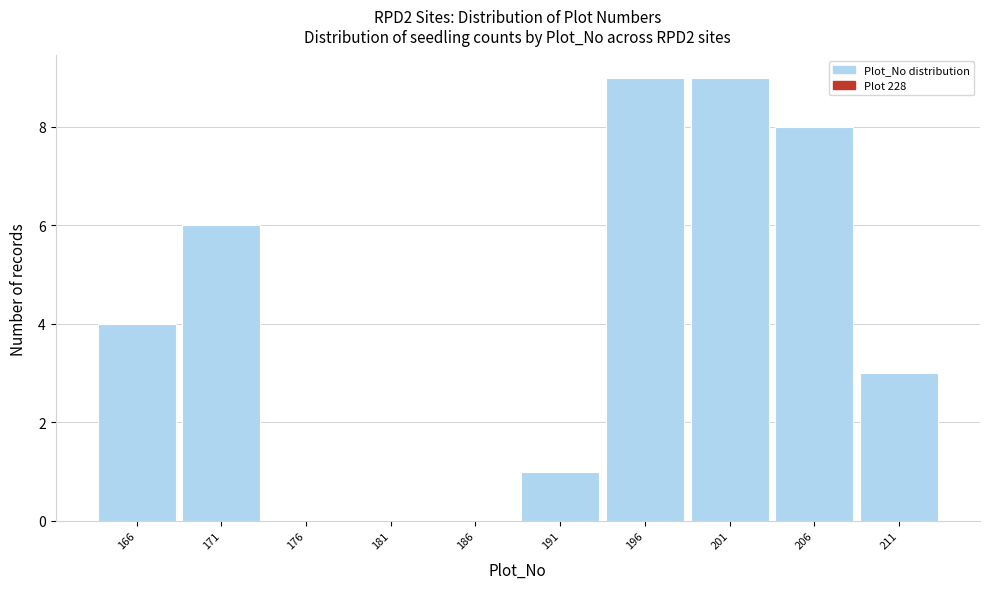

Reading right to left, list all the values displayed in this chart.

211=3	206=8	201=9	196=9	191=1	186=0	181=0	176=0	171=6	166=4